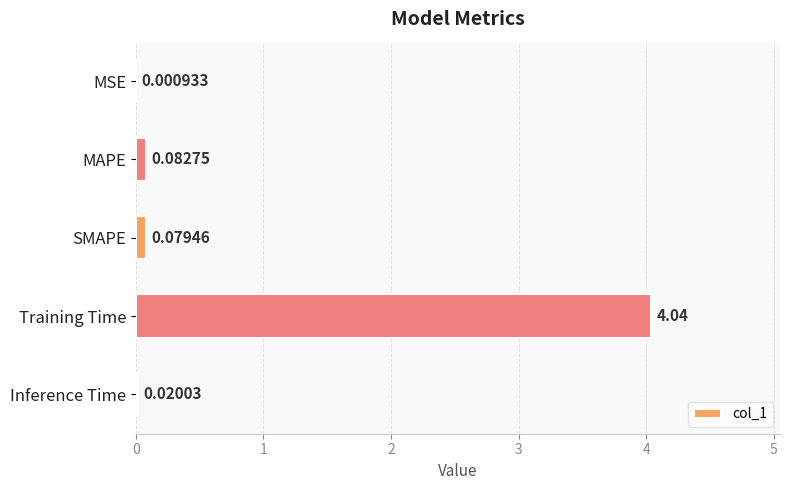

Which has a higher value, Training Time or Inference Time?

Training Time